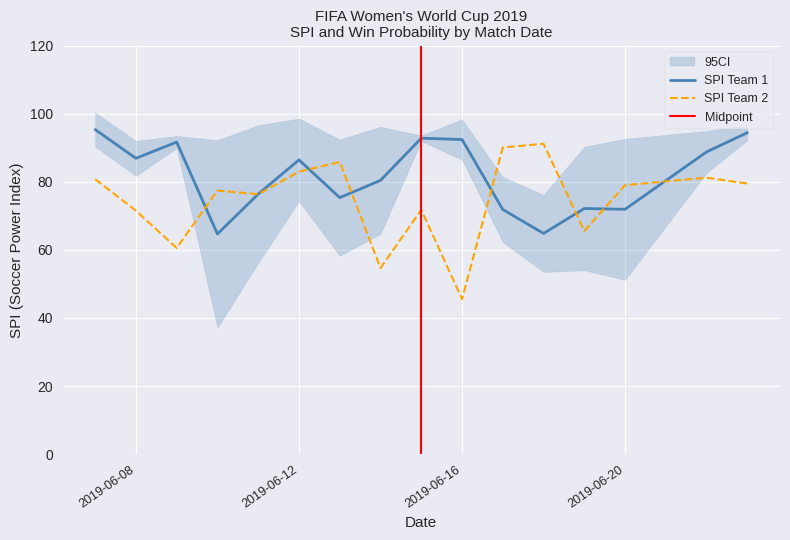

The SPI Team 1 series shows 53.6 at 2019-06-08. True or false?

False